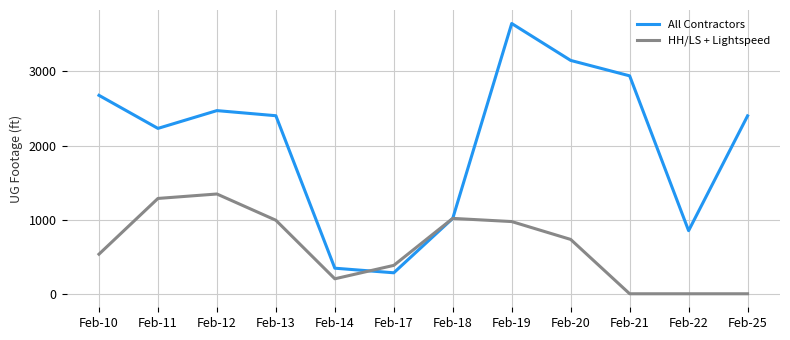

Between Feb-11 and Feb-22, which series saw the biggest shift?

All Contractors